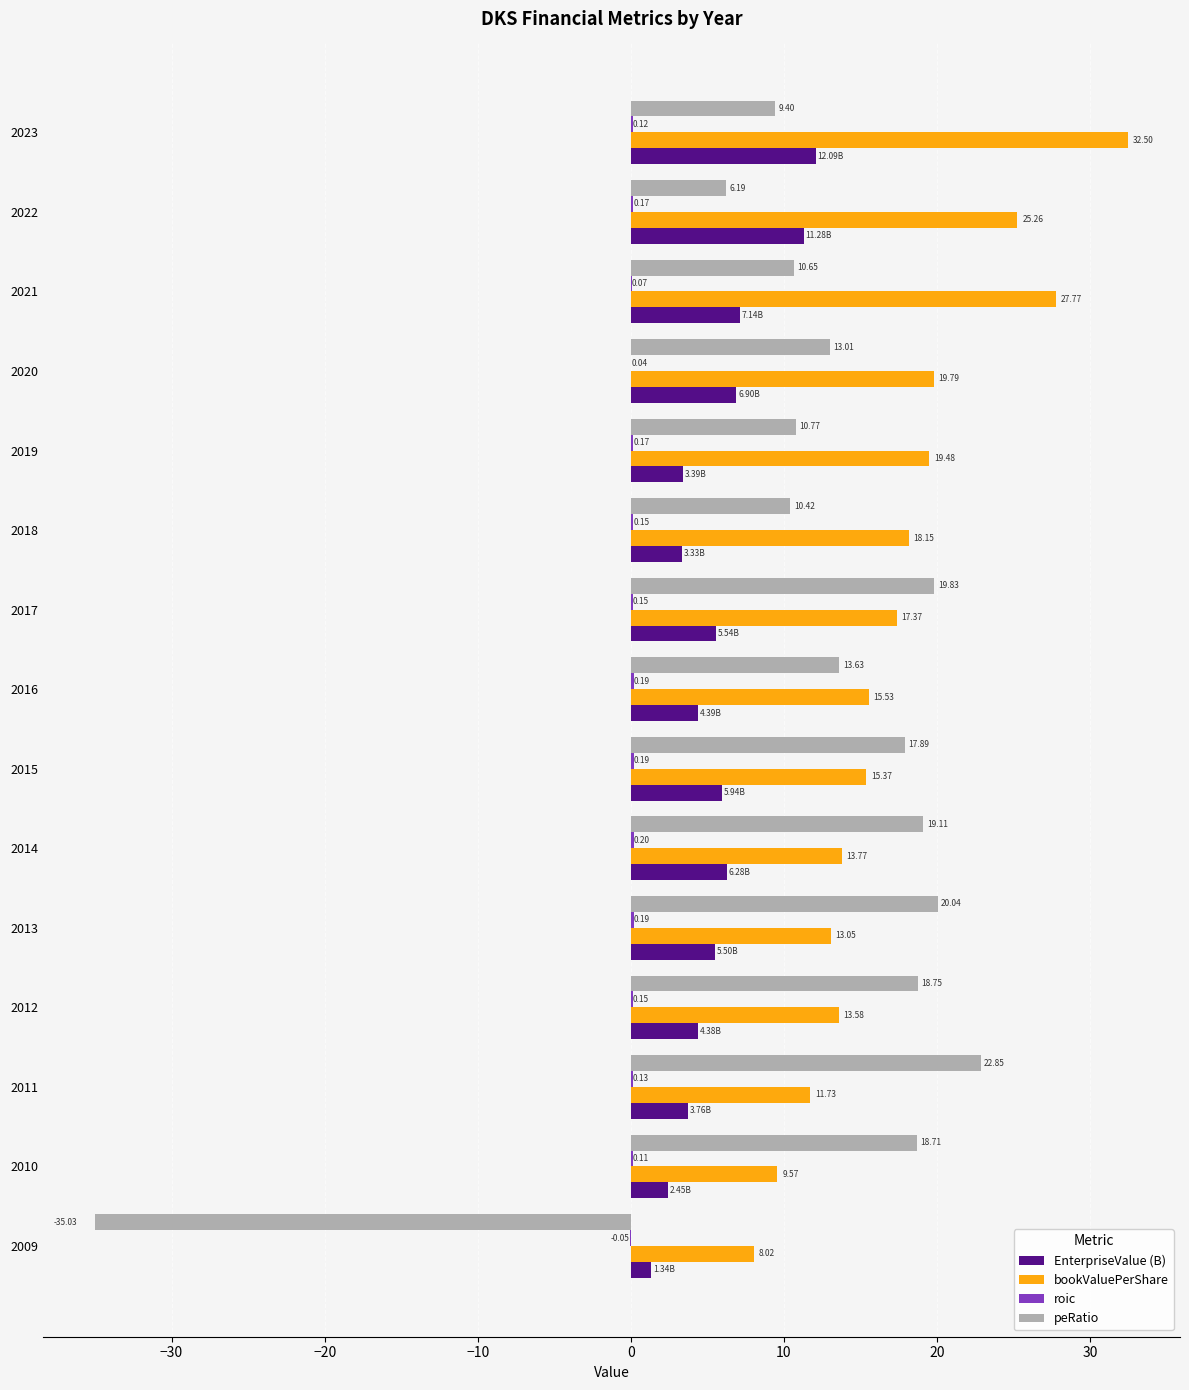

Is the value of peRatio at 2021 greater than the value of EnterpriseValue (B) at 2020?

Yes